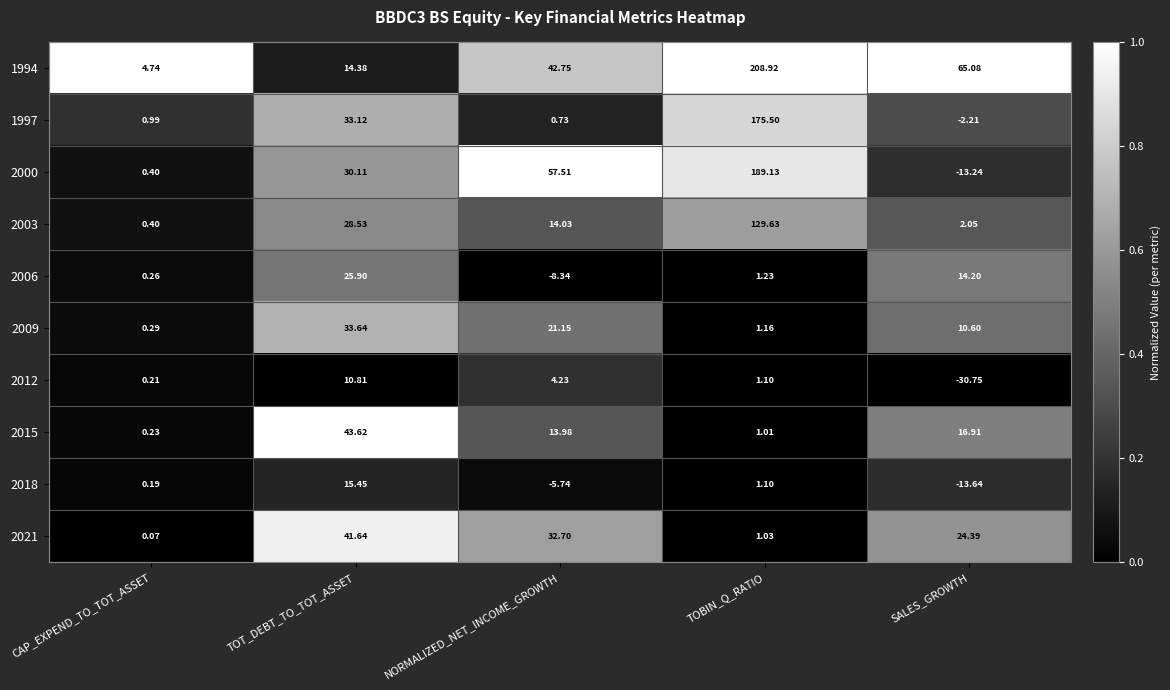

At which category is the sum across all series the highest?

TOBIN_Q_RATIO